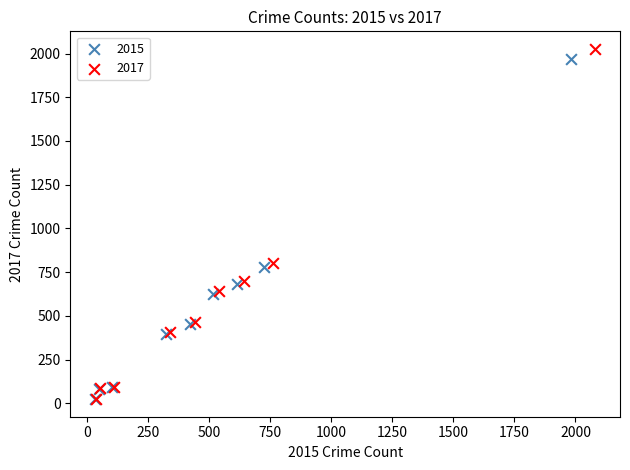

Which series has the widest spread of Y values?

2017